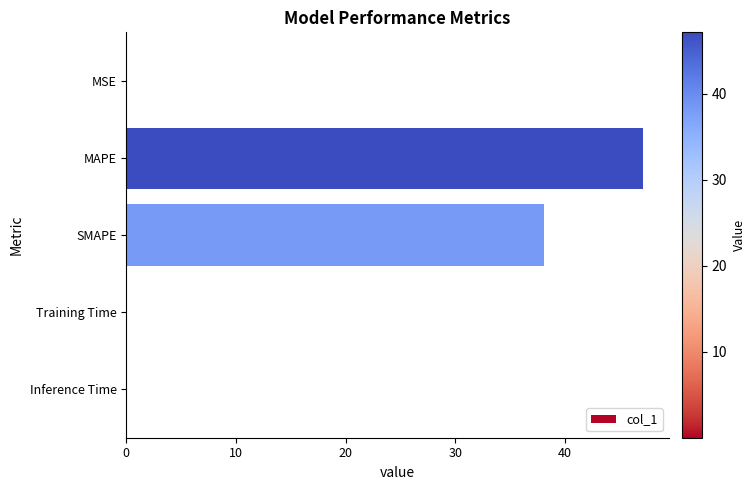

True or false: the data shows 69.7 at MAPE.

False